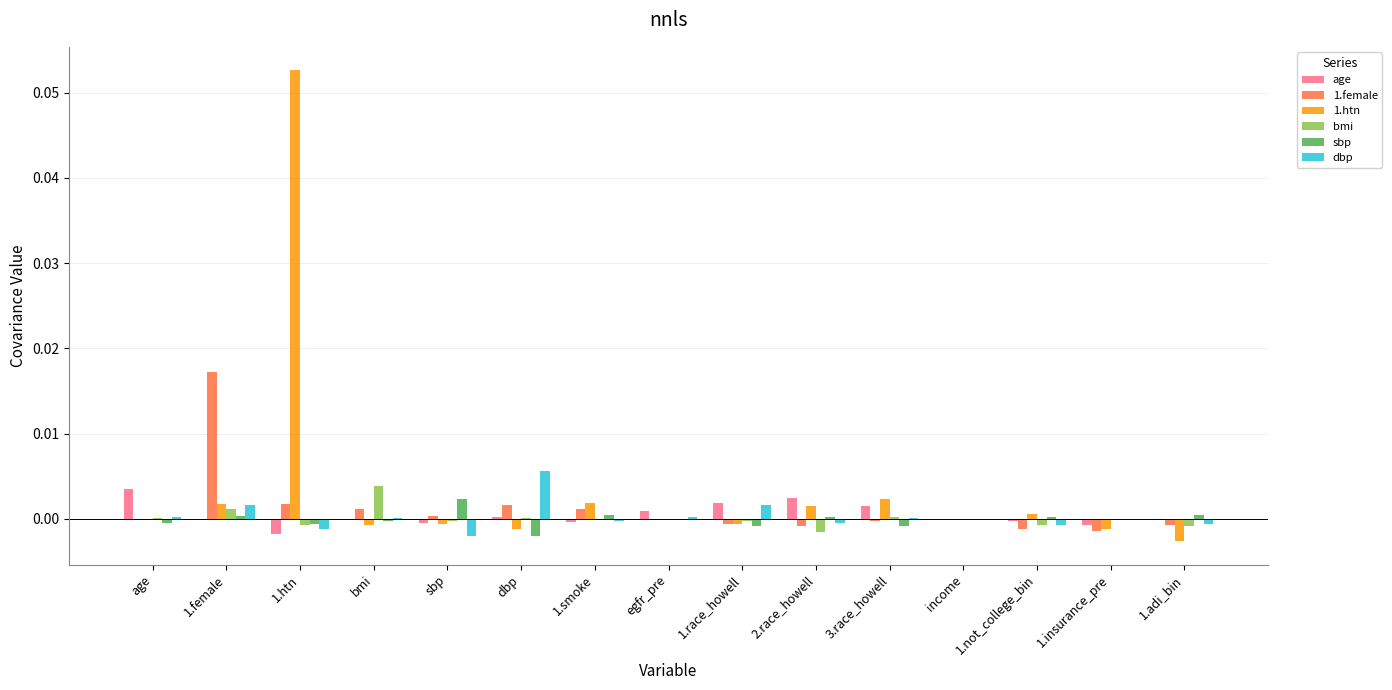

The 1.female series shows 0.0 at age. True or false?

True